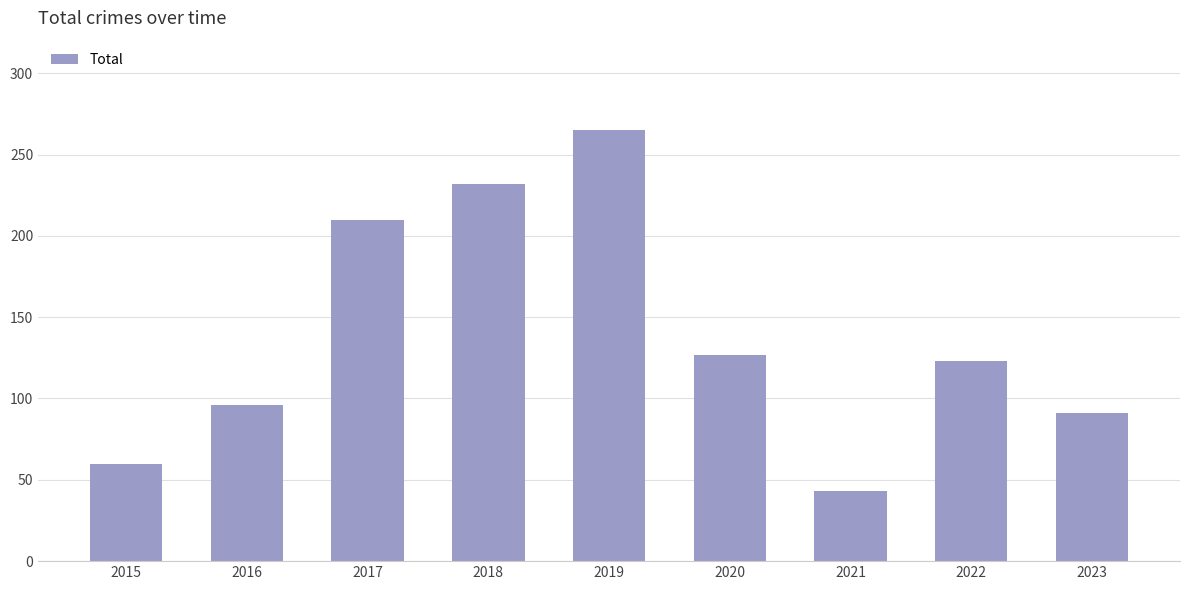

What is the sum of all values?

1247